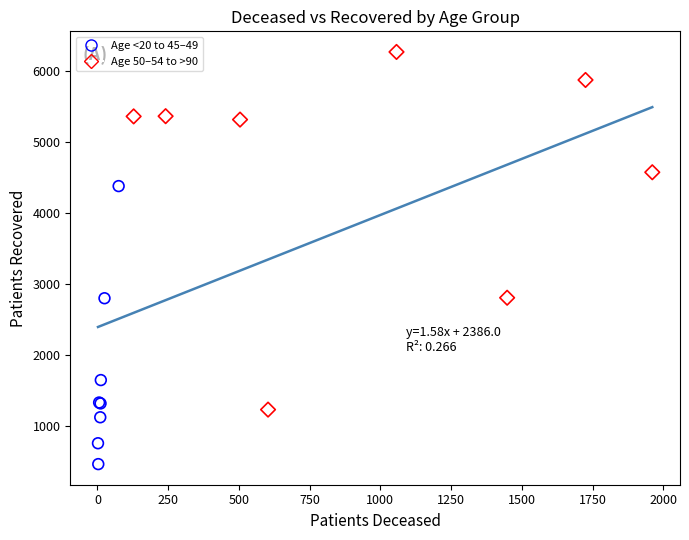

Which series has the largest Y range (max minus min)?

Age 50–54 to >90